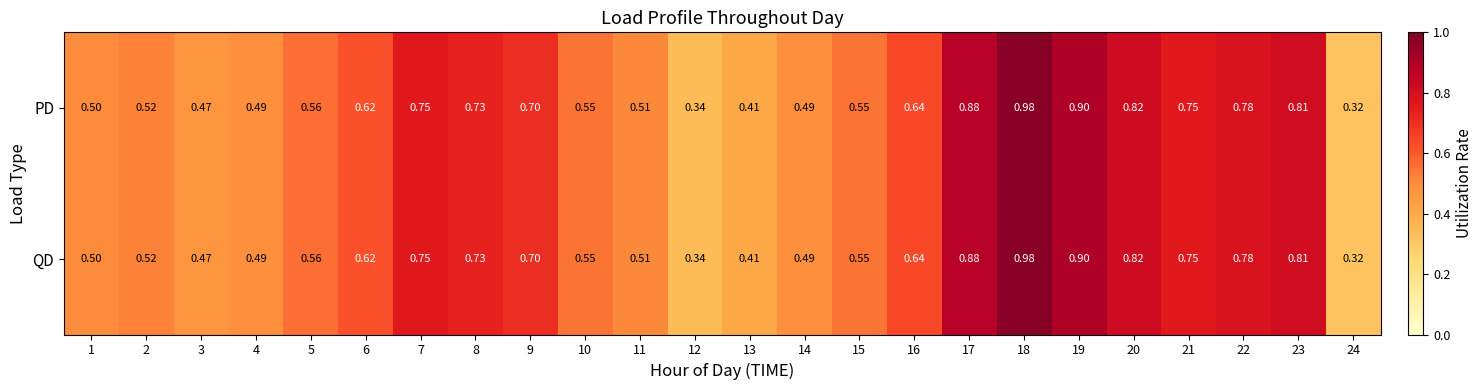

Is the value of QD at 10 greater than the value of PD at 14?

Yes